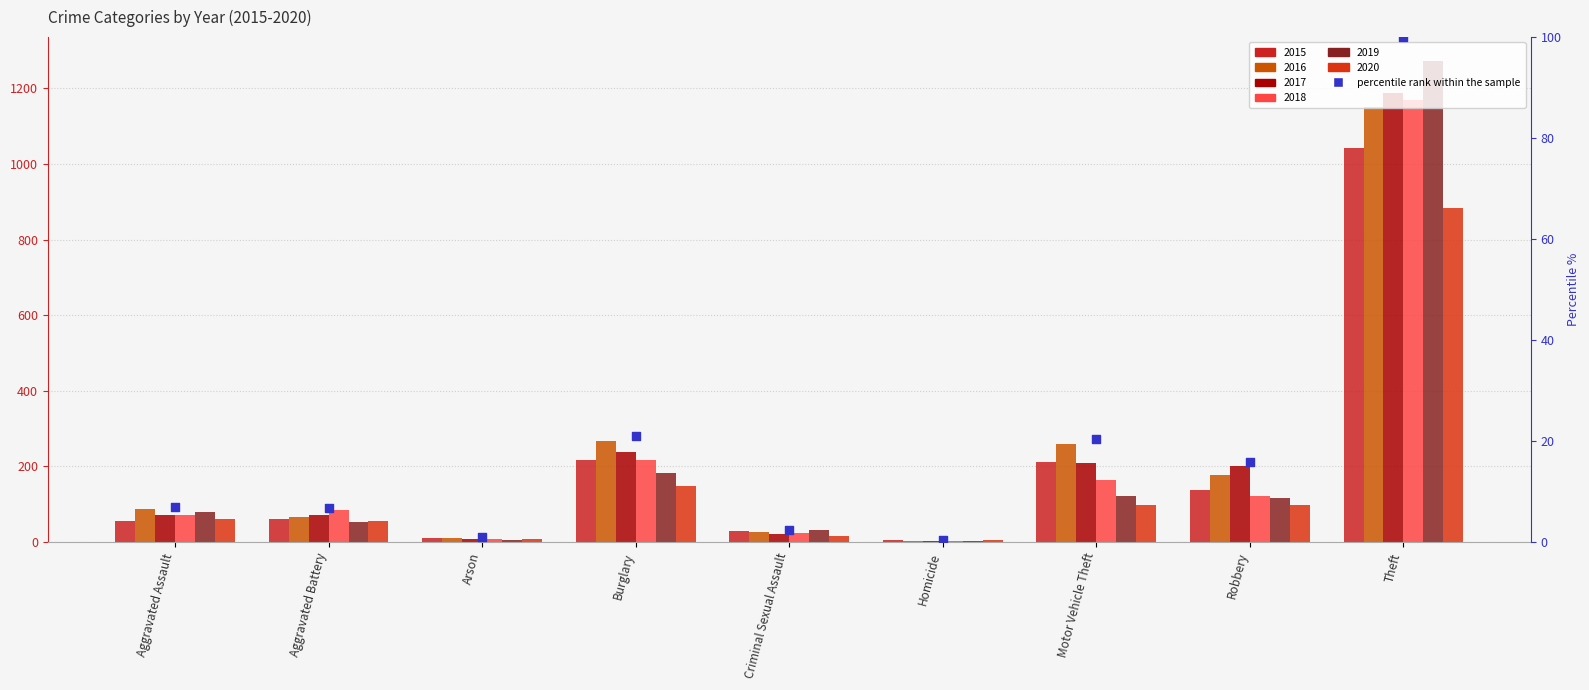

What is the ratio of the value at Aggravated Battery to the value at Theft?

0.1